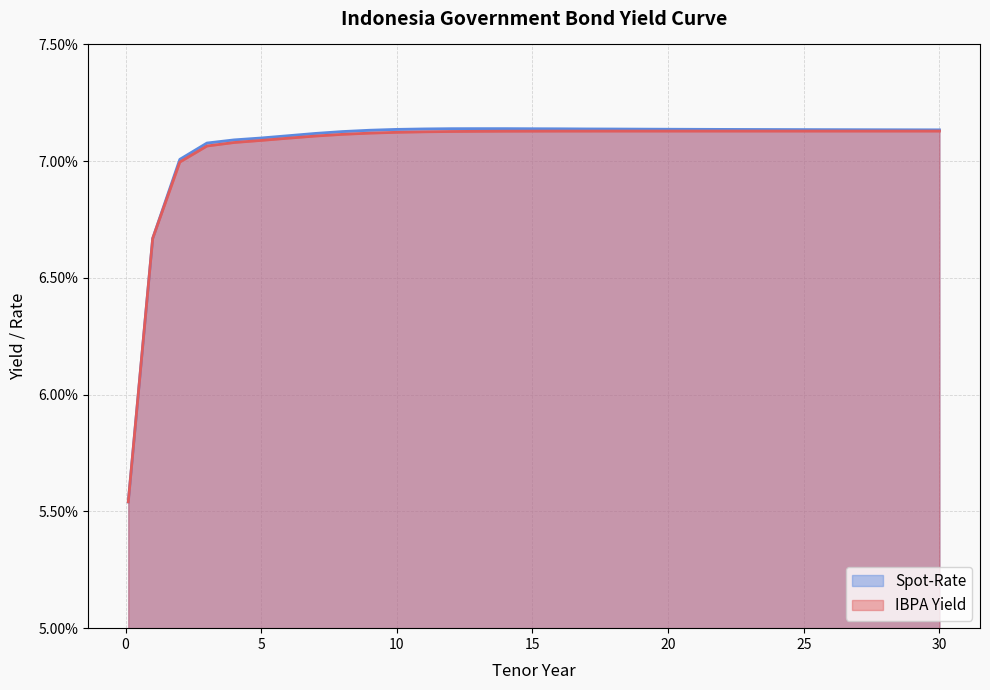

Is it true that Spot-Rate equals 0.1 at 19?

False